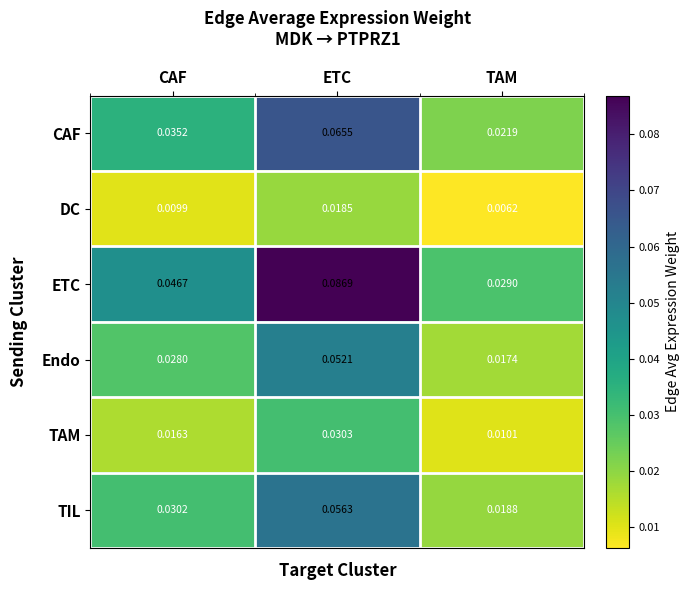

At which category is the sum across all series the highest?

ETC